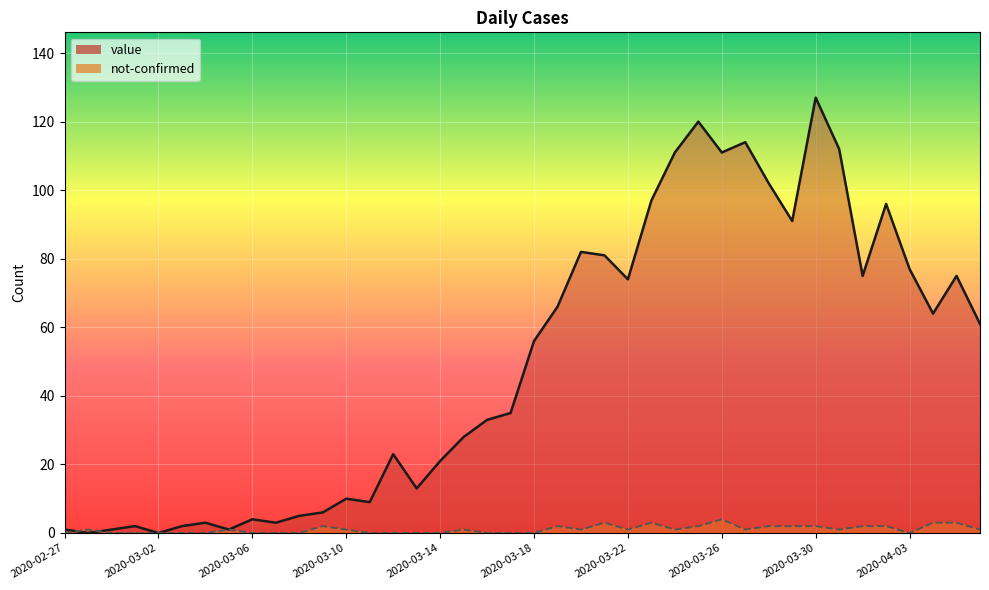

At which label does value reach its peak?

2020-03-30